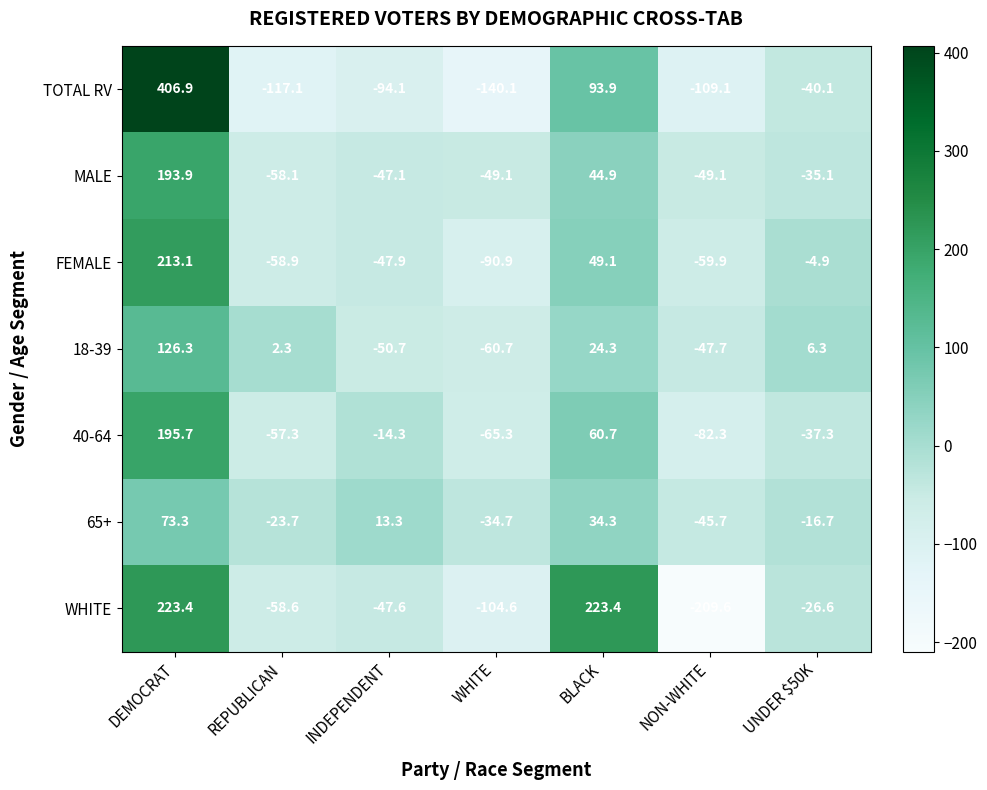

At which label does 18-39 reach its minimum?

WHITE